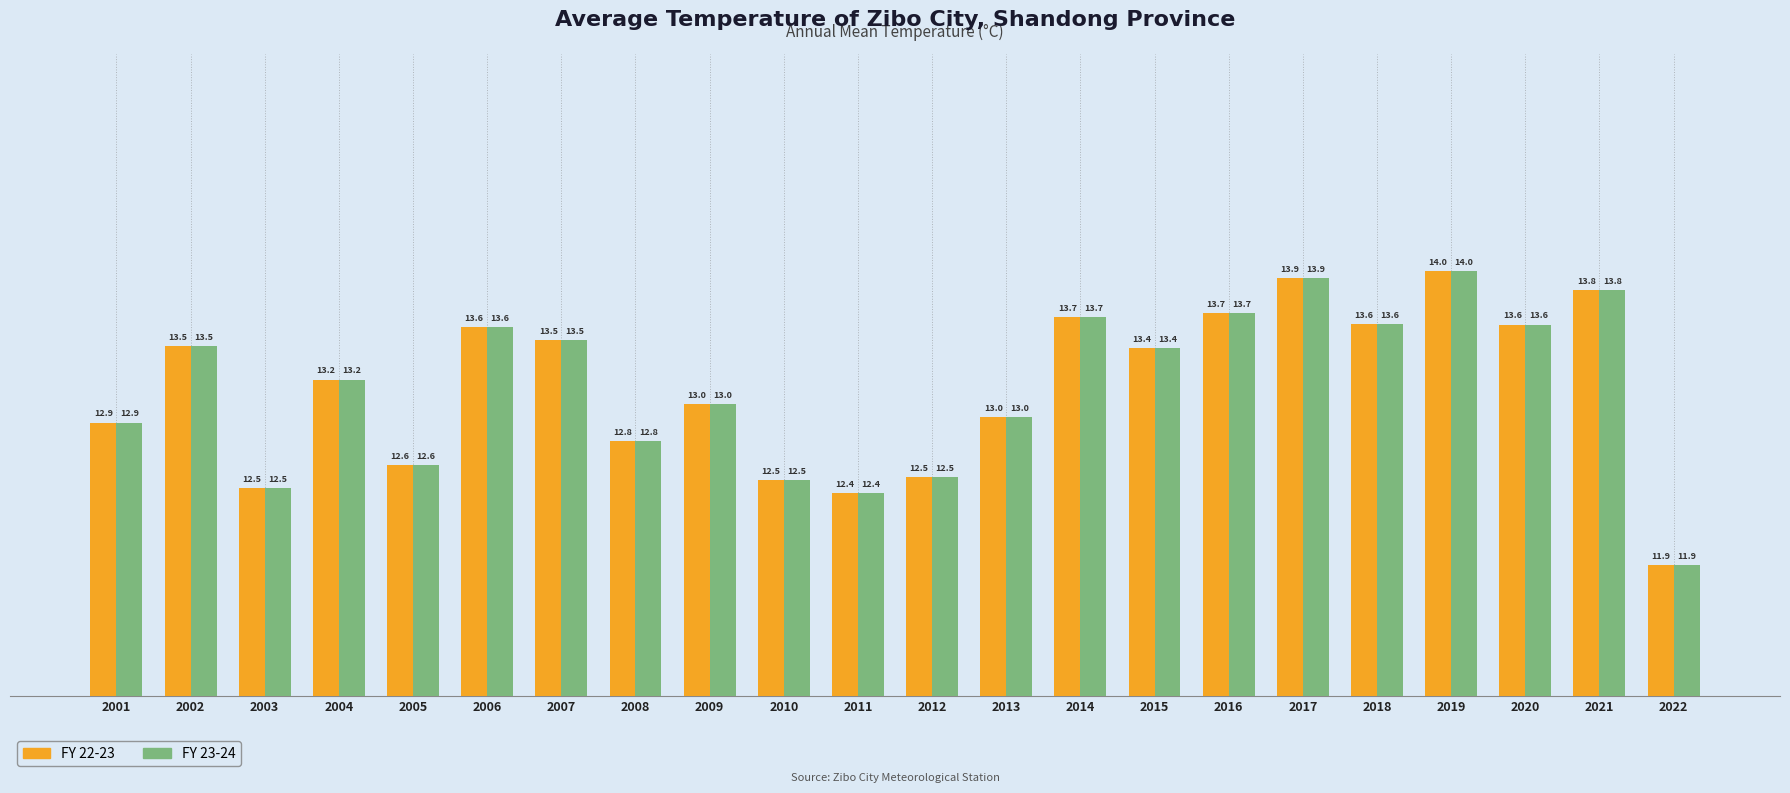

The FY 22-23 series shows 13.6 at 2020. True or false?

True